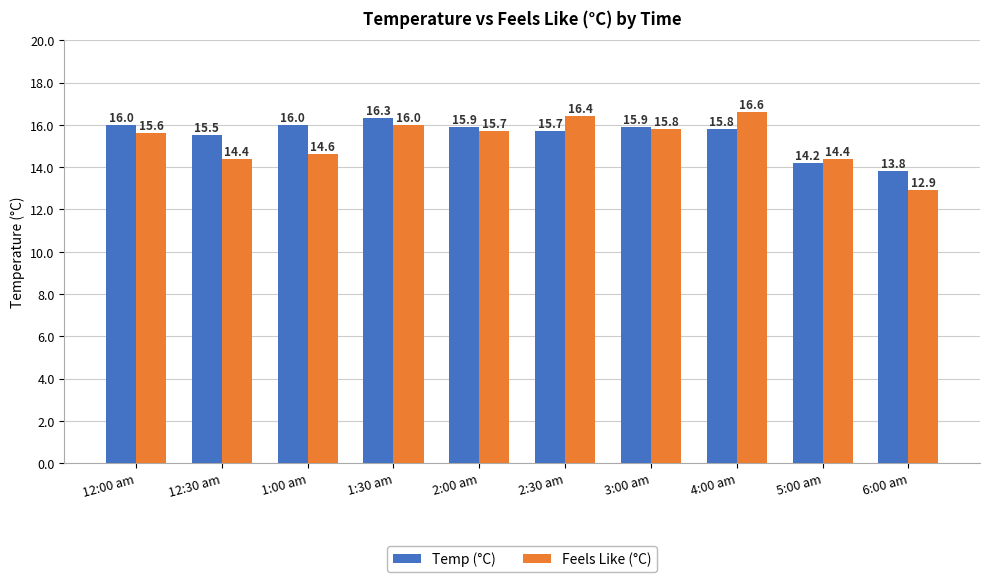

Reading left to right, transcribe all the data shown in this chart.

Temp (°C): 12:00 am=16.0	12:30 am=15.5	1:00 am=16.0	1:30 am=16.3	2:00 am=15.9	2:30 am=15.7	3:00 am=15.9	4:00 am=15.8	5:00 am=14.2	6:00 am=13.8
Feels Like (°C): 12:00 am=15.6	12:30 am=14.4	1:00 am=14.6	1:30 am=16.0	2:00 am=15.7	2:30 am=16.4	3:00 am=15.8	4:00 am=16.6	5:00 am=14.4	6:00 am=12.9